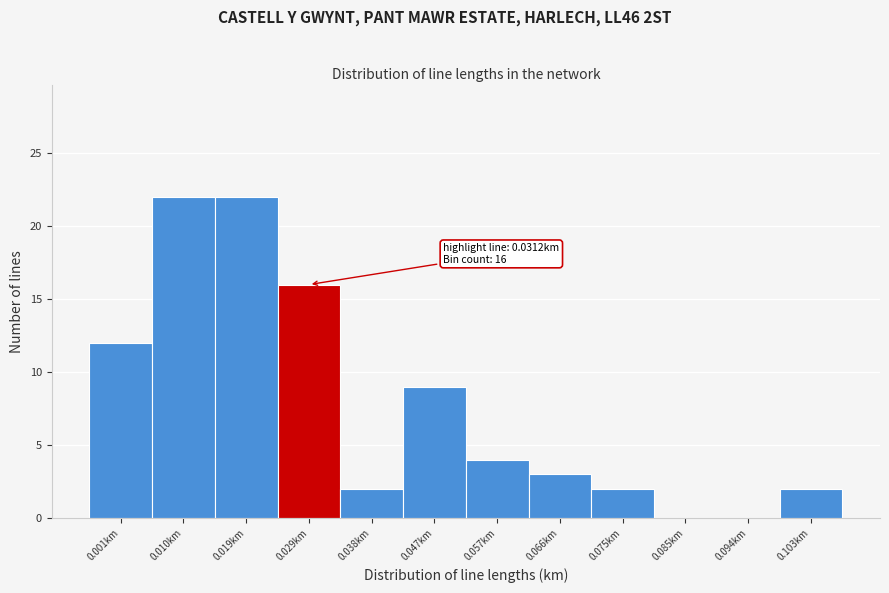

Reading left to right, what are all the values shown in this chart?

0.001km=12	0.010km=22	0.019km=22	0.029km=16	0.038km=2	0.047km=9	0.057km=4	0.066km=3	0.075km=2	0.085km=0	0.094km=0	0.103km=2